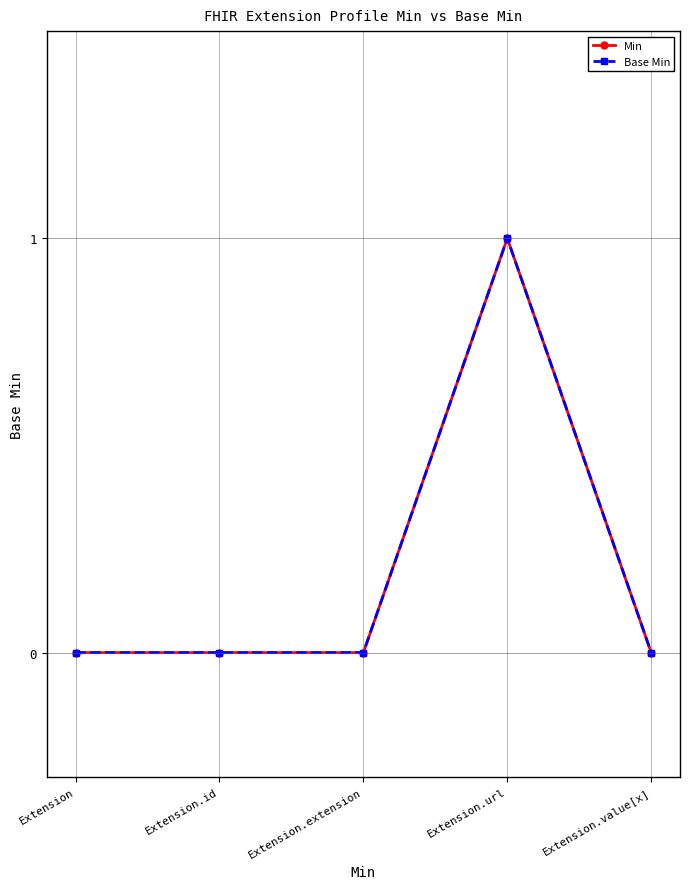

True or false: Base Min and Min intersect in this chart.

False